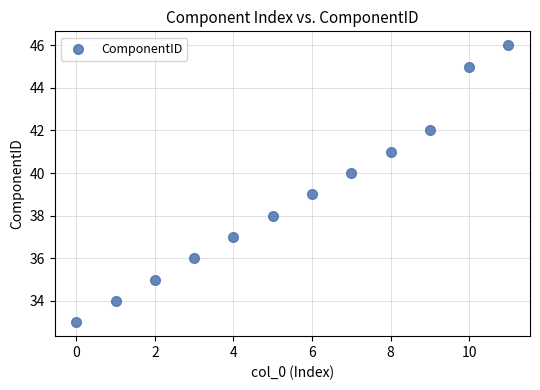

What is the range of Y values (max minus min)?

13